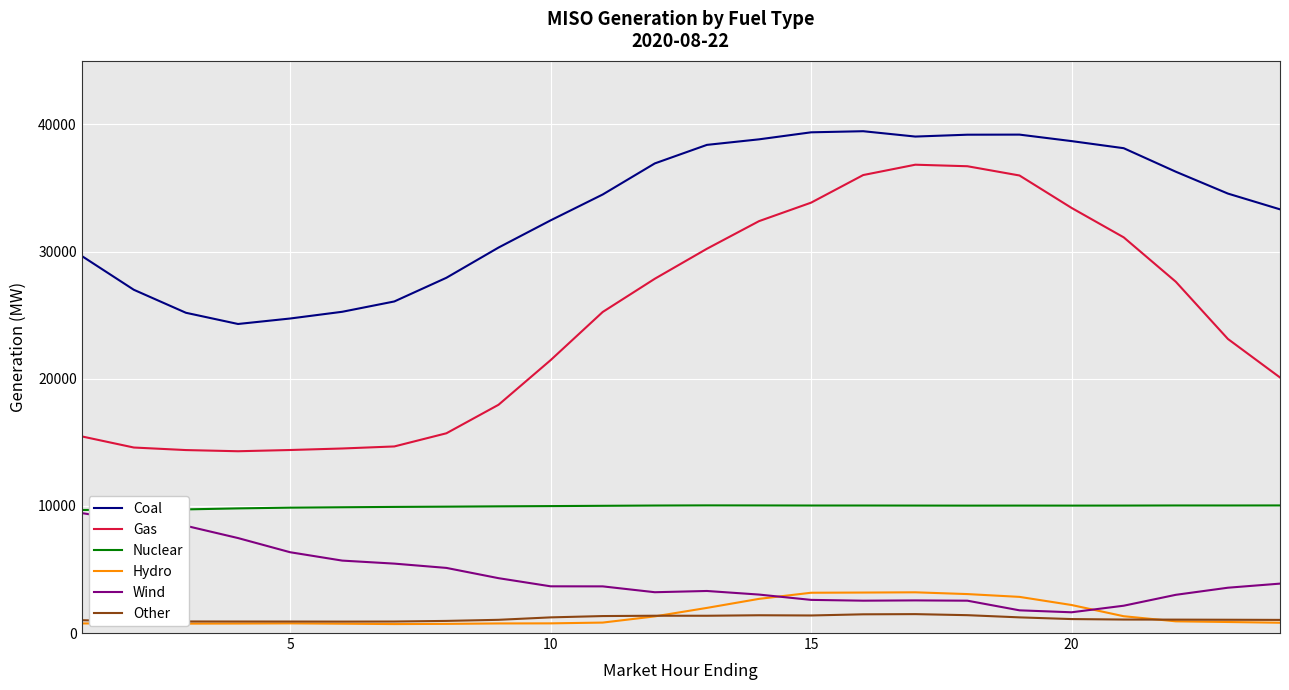

Which series has the largest total across all categories?

Coal